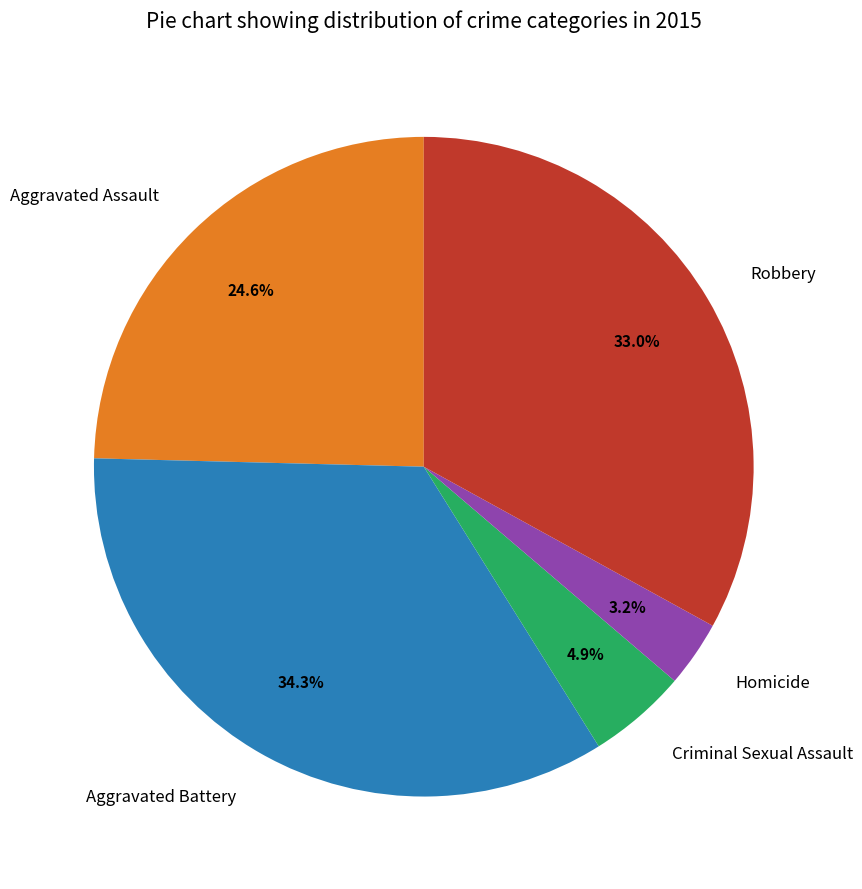

Which slice is the smallest?

Homicide